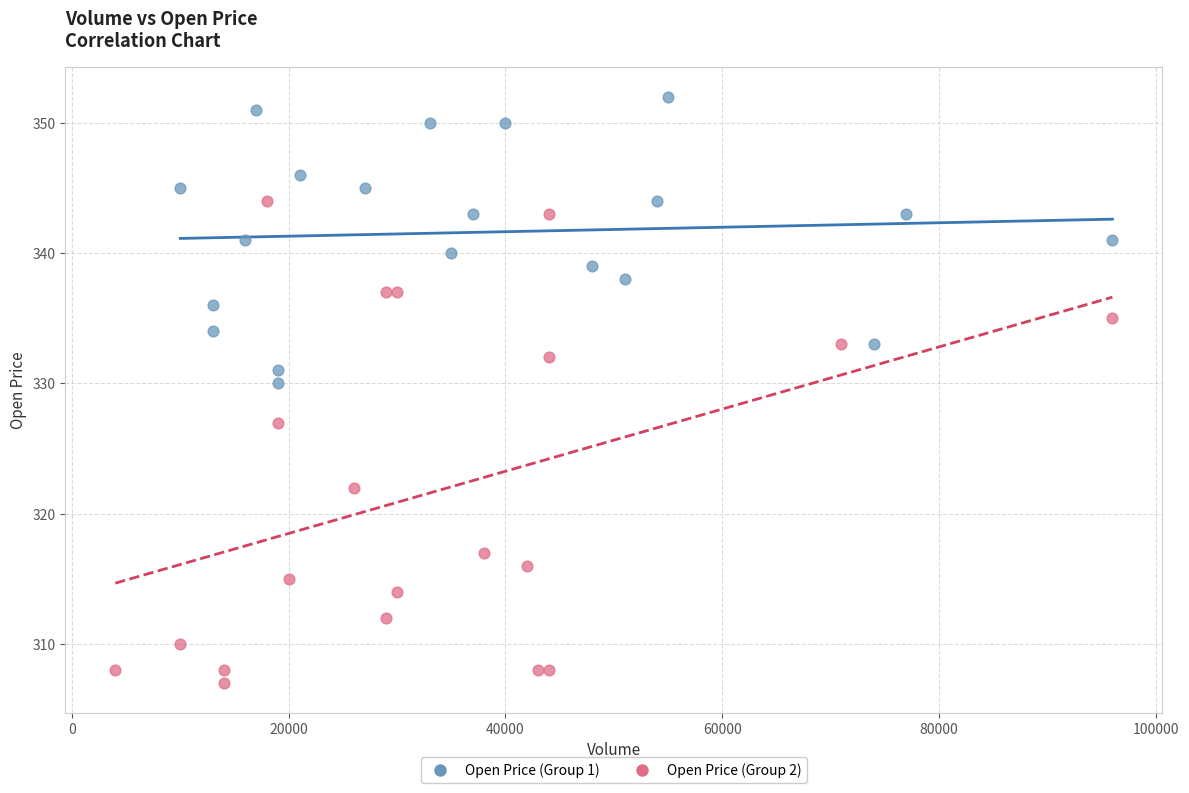

Which series reaches the minimum Y coordinate?

Open Price (Group 2)